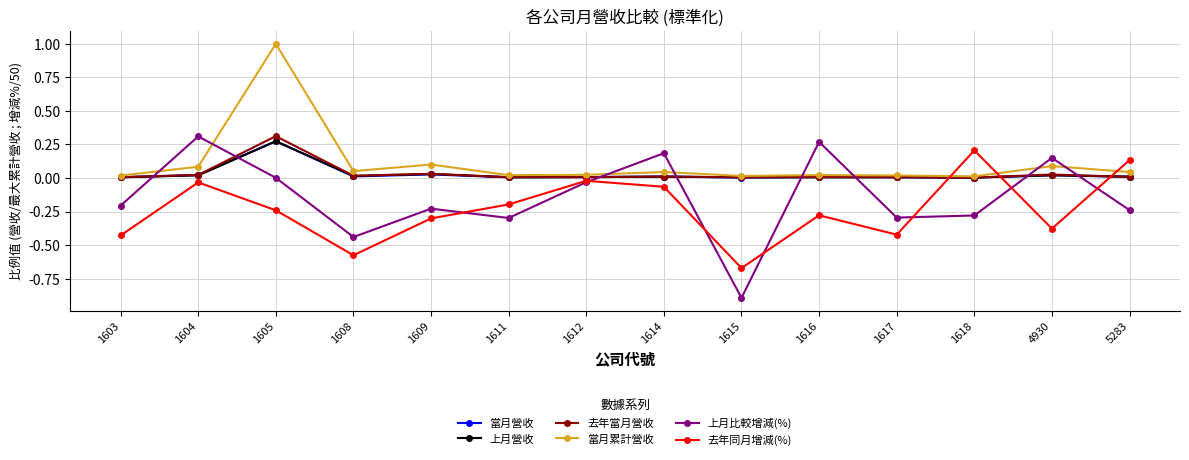

In 上月比較增減(%), how many points are higher than both neighbors (excluding endpoints)?

5